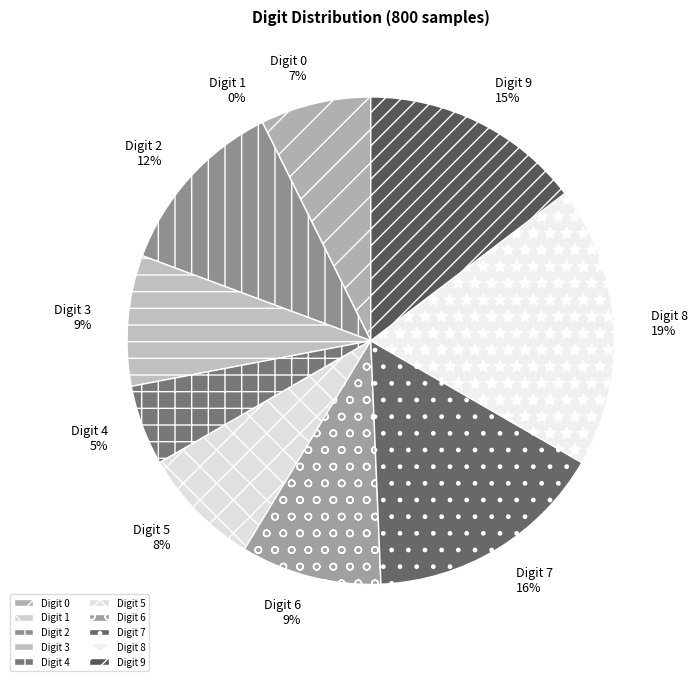

To the nearest percent, what portion does 3 represent?

9%